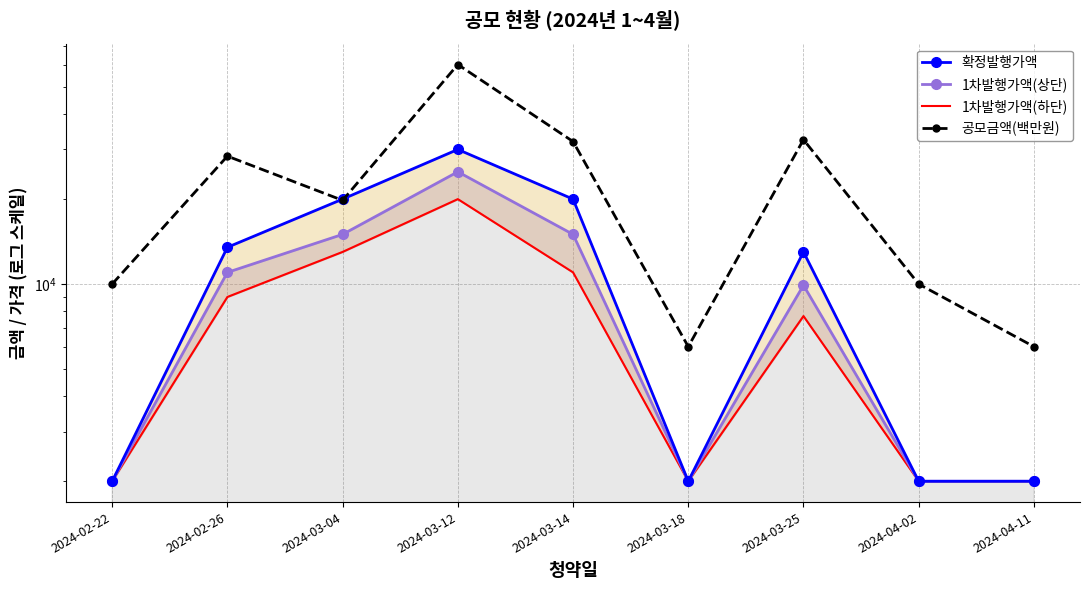

Reading left to right, extract all data points from this chart.

확정발행가액: 2024-02-22=2000	2024-02-26=13500	2024-03-04=20000	2024-03-12=30000	2024-03-14=20000	2024-03-18=2000	2024-03-25=13000	2024-04-02=2000	2024-04-11=2000
1차발행가액(상단): 2024-02-22=2000	2024-02-26=11000	2024-03-04=15000	2024-03-12=25000	2024-03-14=15000	2024-03-18=2000	2024-03-25=9900	2024-04-02=2000	2024-04-11=2000
1차발행가액(하단): 2024-02-22=2000	2024-02-26=9000	2024-03-04=13000	2024-03-12=20000	2024-03-14=11000	2024-03-18=2000	2024-03-25=7700	2024-04-02=2000	2024-04-11=2000
공모금액(백만원): 2024-02-22=10000	2024-02-26=28404	2024-03-04=19800	2024-03-12=60000	2024-03-14=32000	2024-03-18=6000	2024-03-25=32500	2024-04-02=10000	2024-04-11=6000